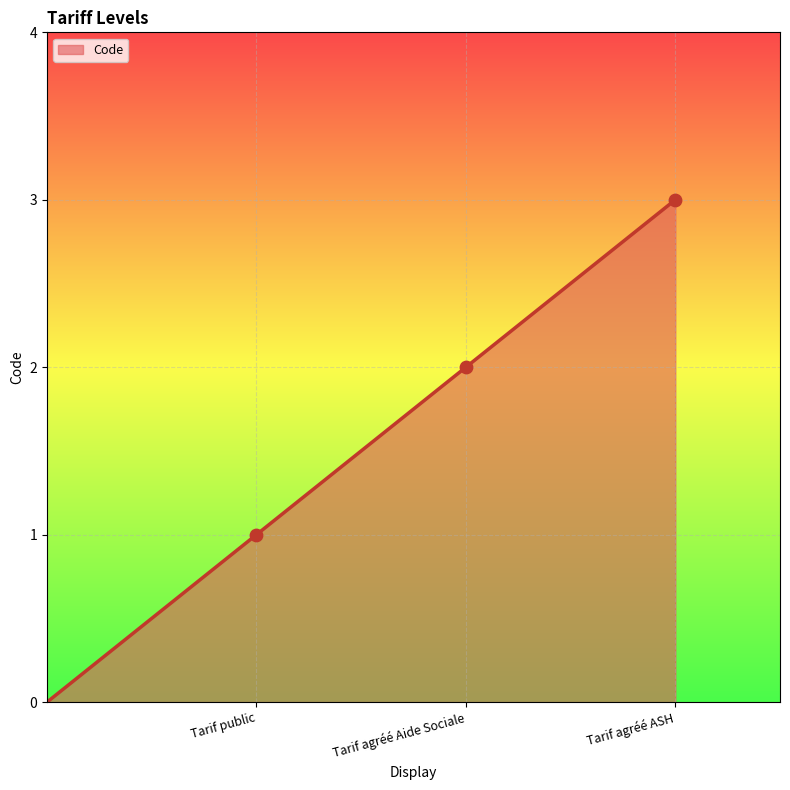

What is the change in value from Tarif public to Tarif agréé ASH?

+2